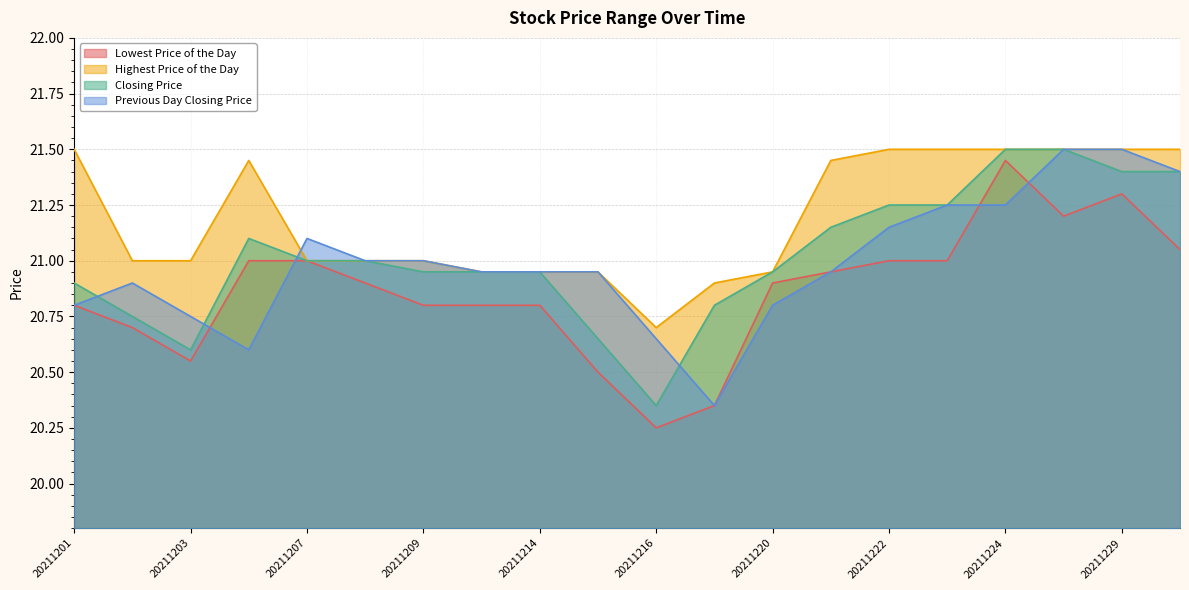

What value does the Highest Price of the Day series have at 20211215?

20.9